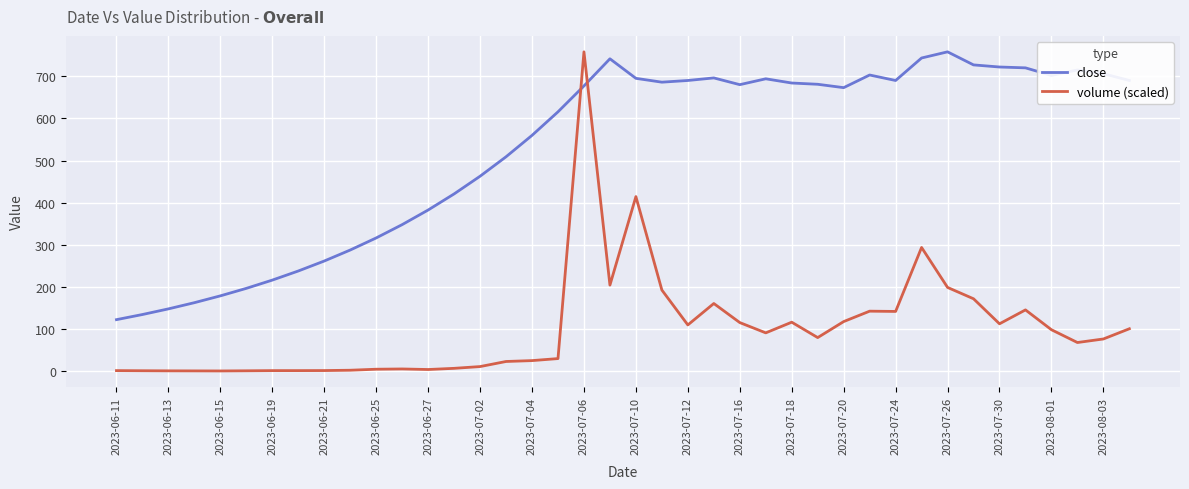

What is the minimum value shown in the chart?

0.4